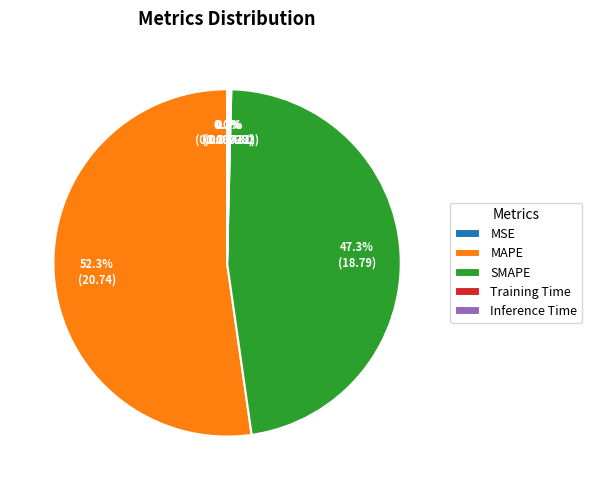

Is it true that MAPE is 67% of the pie?

False